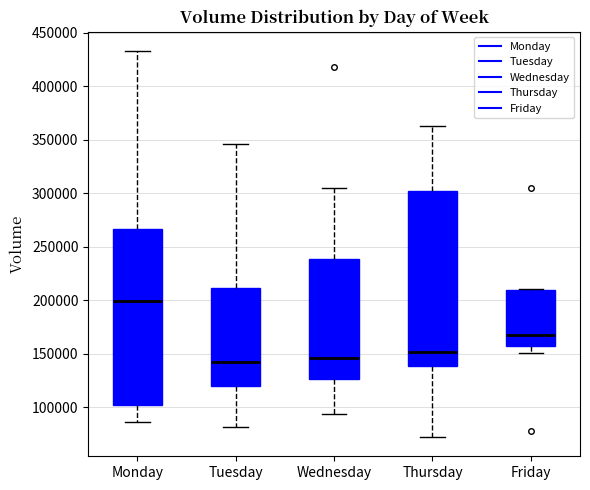

Where does the lower whisker of the box for Friday end on the y-axis? The values are not printed on the chart, so give them approximately, as read against the axis.

150000